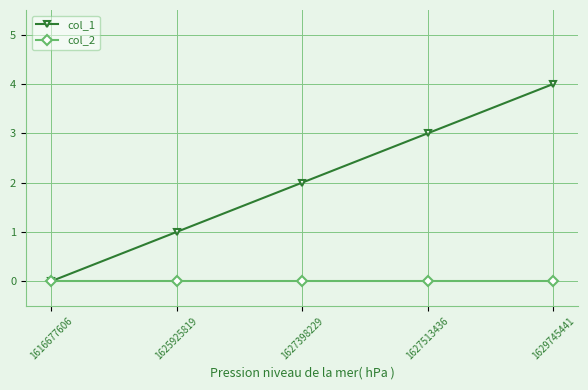

Which series has the largest range (max minus min)?

col_1